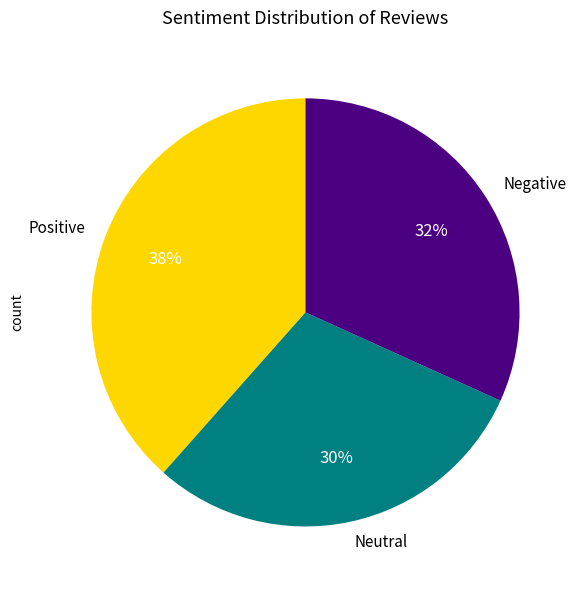

Which slice is the smallest?

Neutral